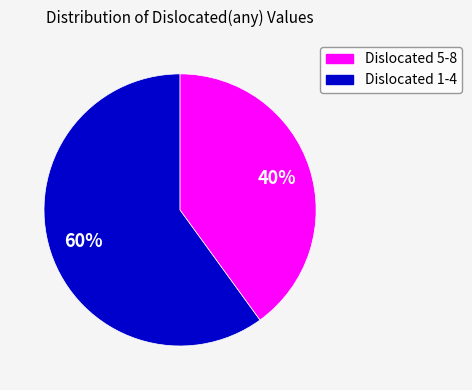

Is there a majority slice in this chart?

Yes